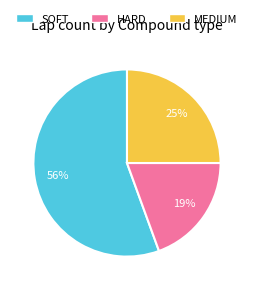

Which has a higher value, MEDIUM or SOFT?

SOFT